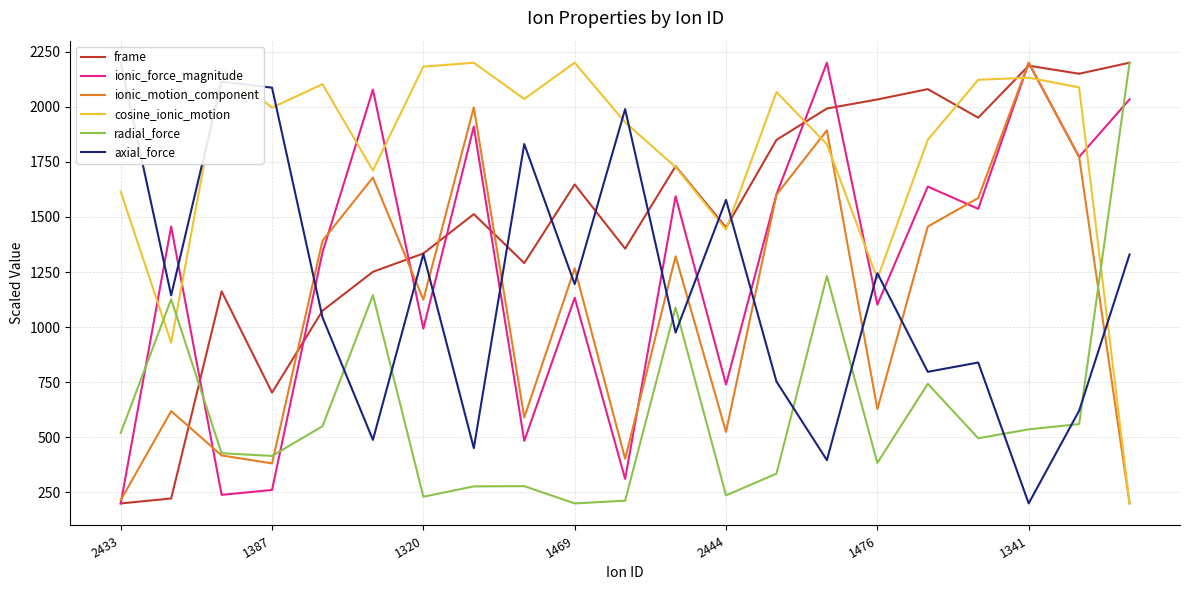

After their last crossing, which series has the higher values: axial_force or ionic_force_magnitude?

ionic_force_magnitude